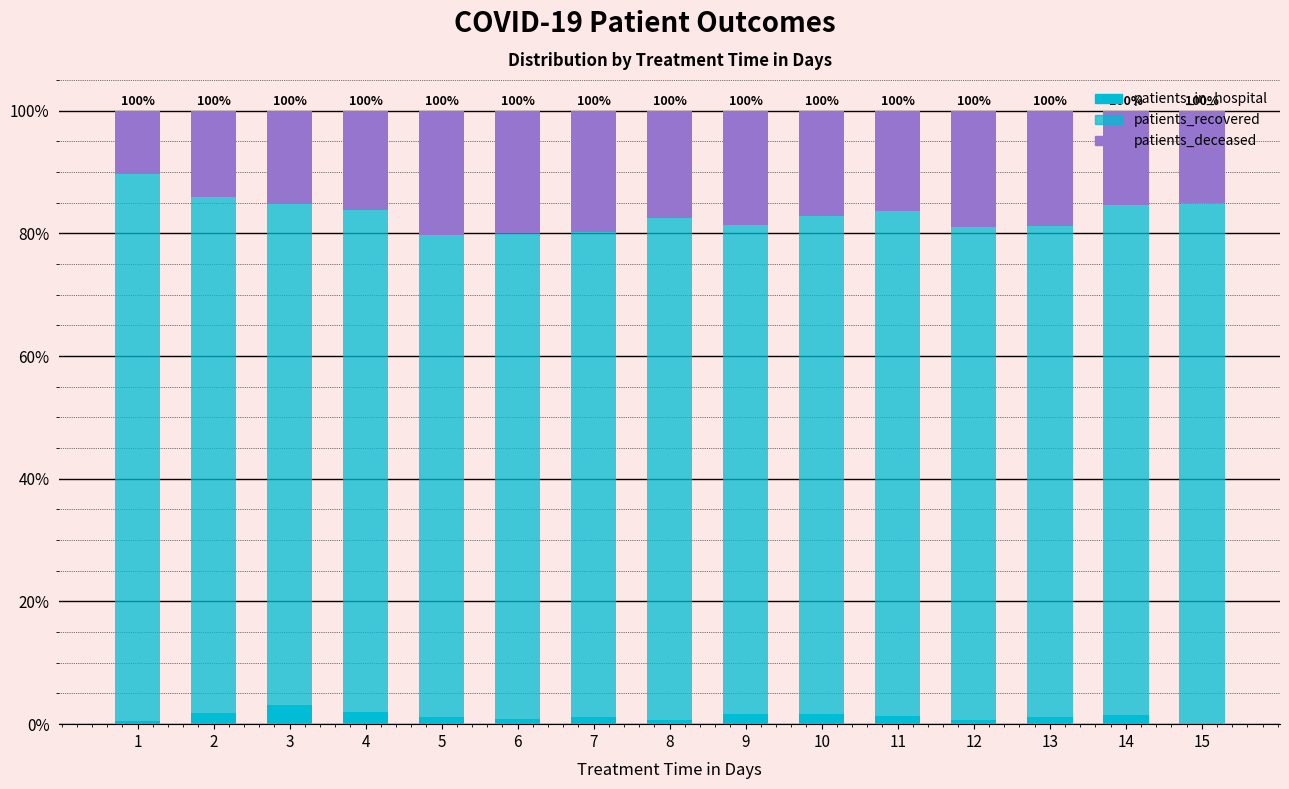

How many series are shown in this chart?

3